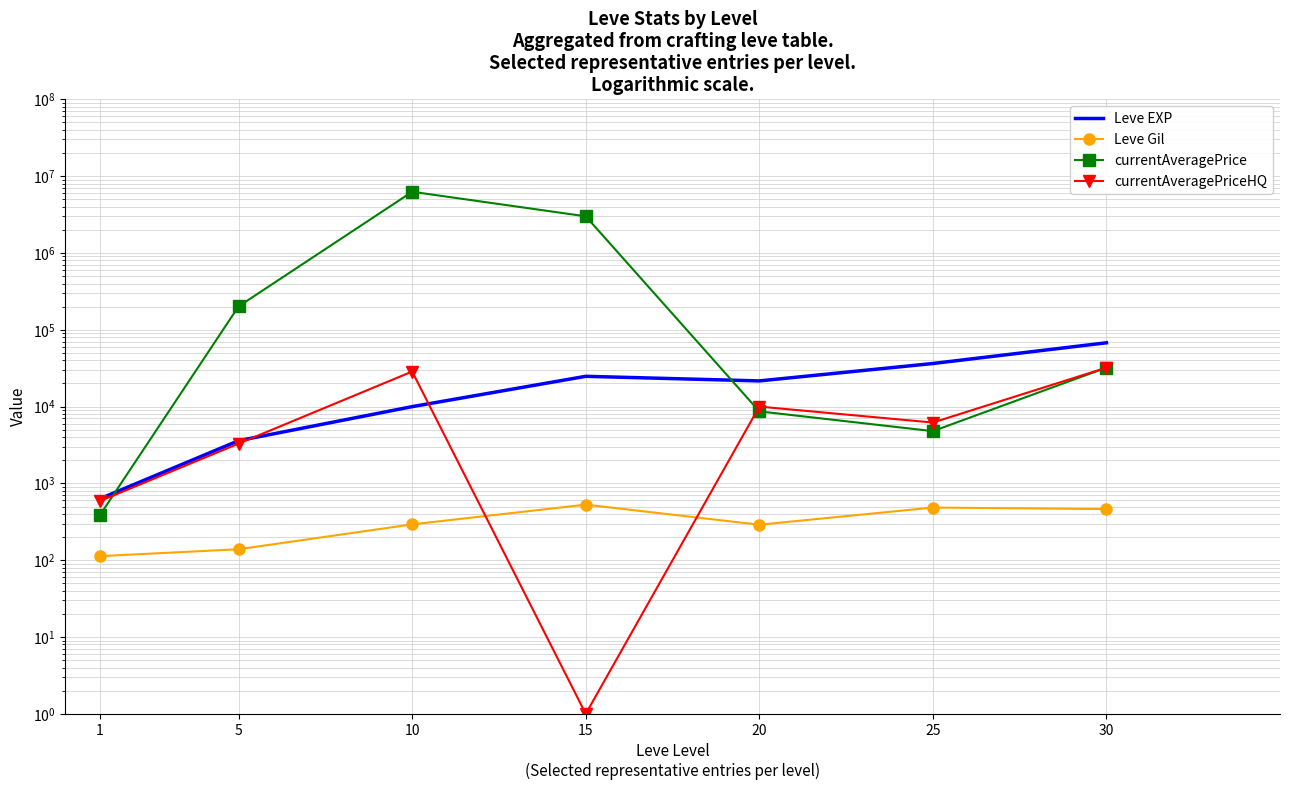

What value does the currentAveragePriceHQ series have at 15?

1.0